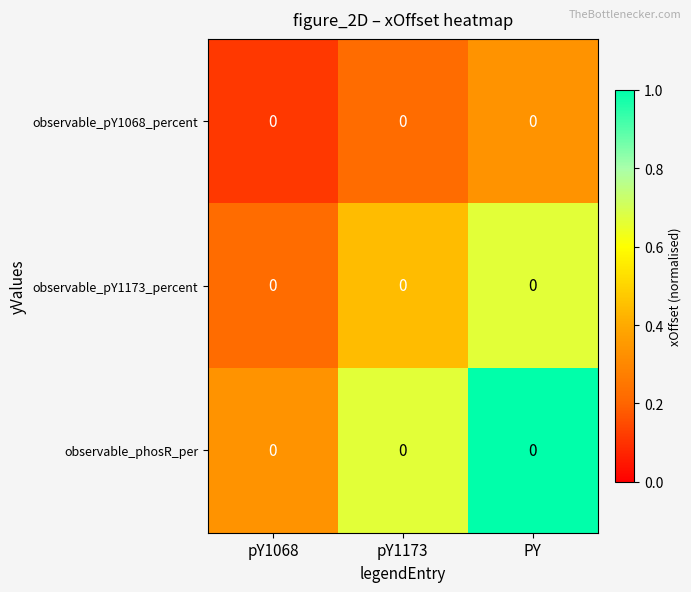

True or false: observable_phosR_per has a value of 0.7 at pY1173.

True